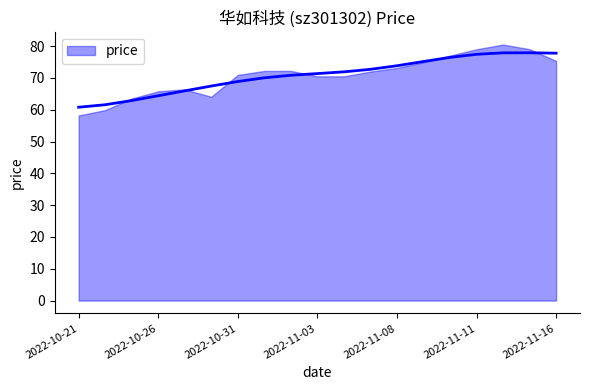

Count the number of data series in this chart.

1